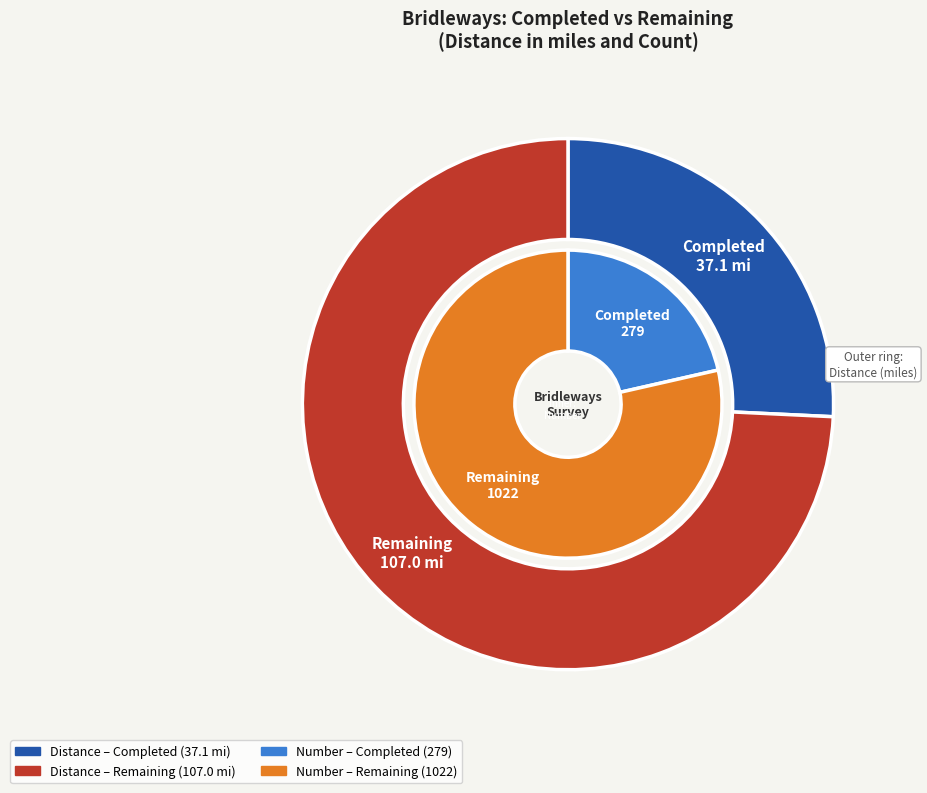

What is the largest slice in the pie chart?

Number